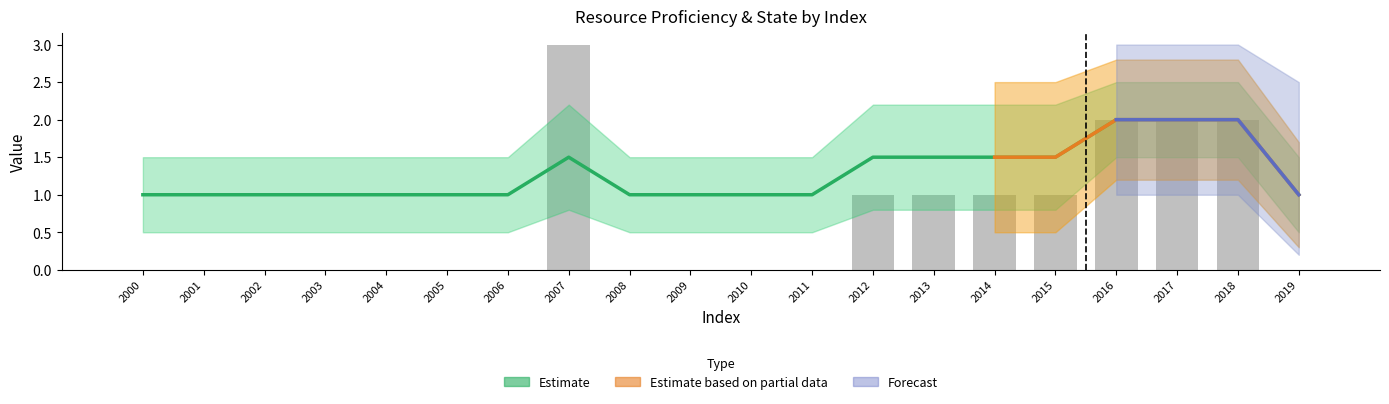

What is the sum of the values at 2002 and 2015?

1